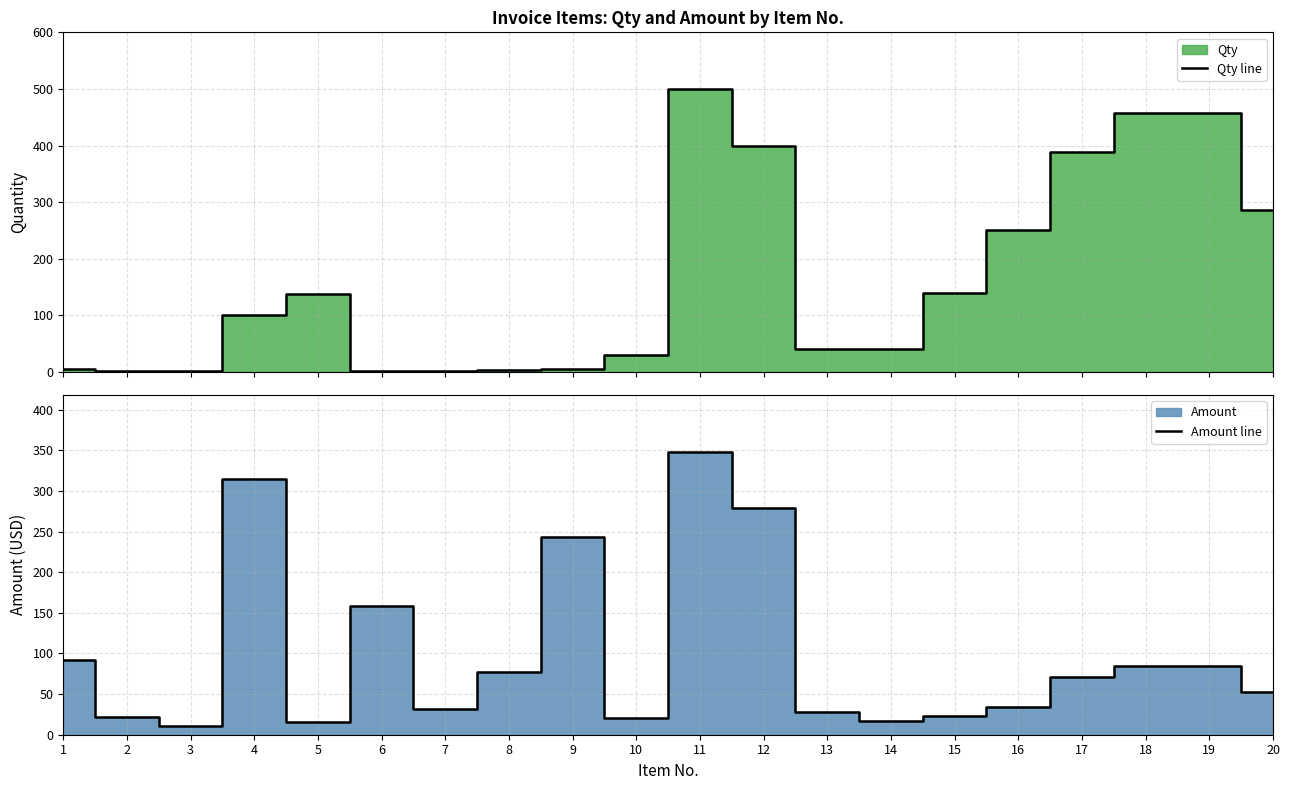

Reading left to right, list all the values displayed in this chart.

Qty line: 6.0	2.0	1.0	100.0	137.0	1.0	1.0	3.0	5.0	30.0	500.0	400.0	40.0	40.0	140.0	250.0	388.0	457.0	458.0	287.0
Amount line: 92.0	21.8	10.9	315.0	15.3	158.9	32.1	77.4	243.9	20.9	348.5	278.8	27.9	16.7	23.4	34.5	71.4	84.1	84.3	52.8